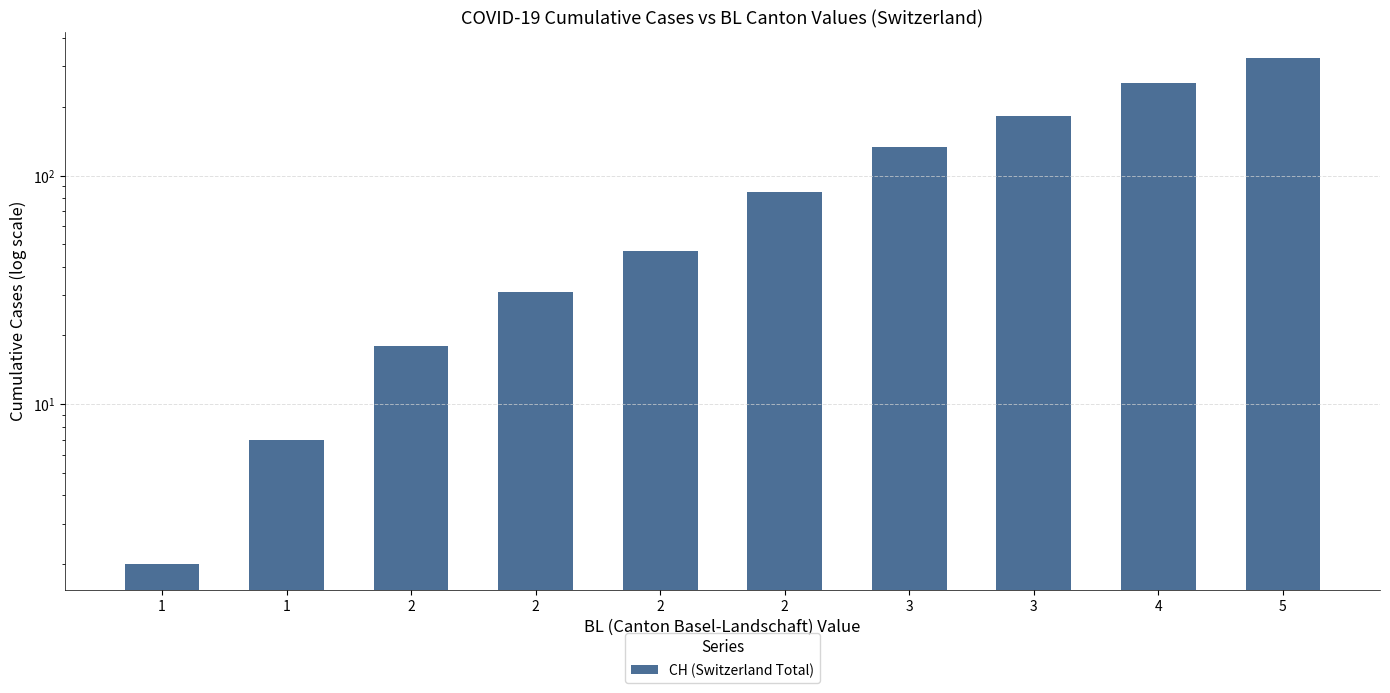

What is the change in value from 2 to 5?

+281